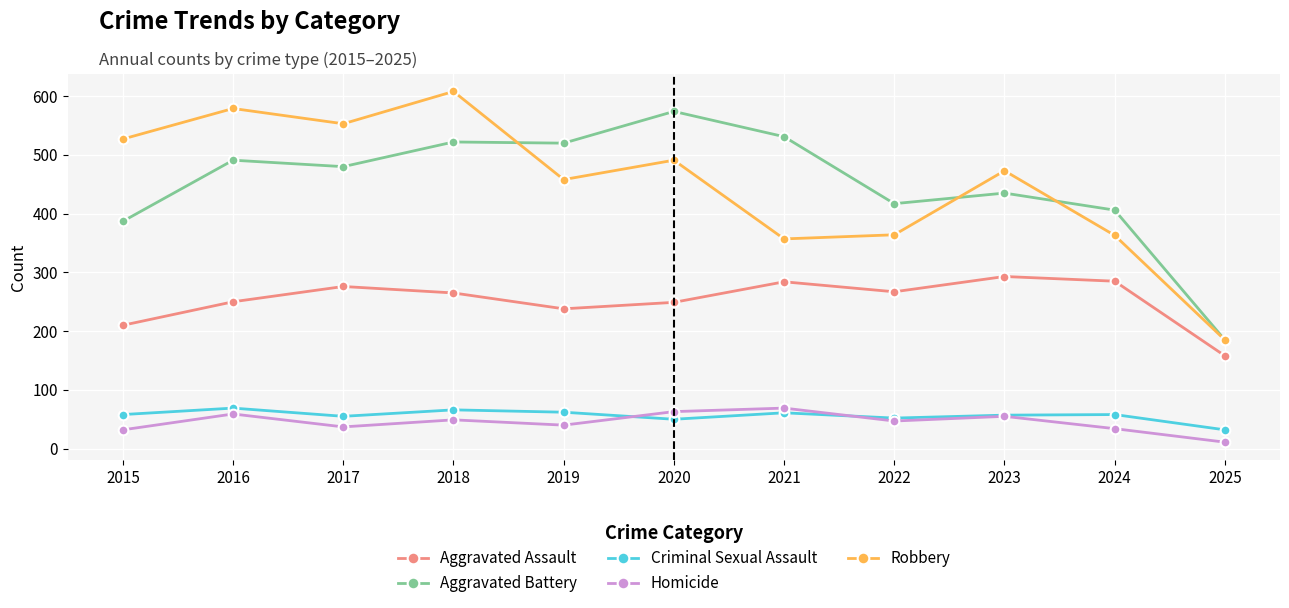

Is the value of Robbery at 2024 greater than the value of Homicide at 2019?

Yes